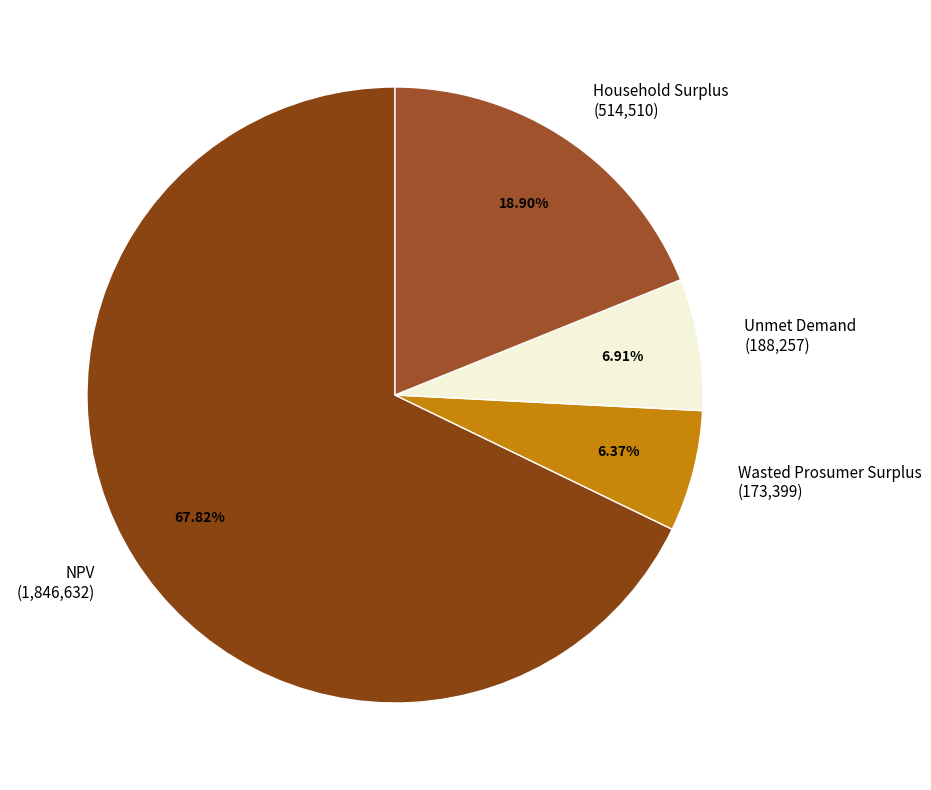

True or false: Wasted Prosumer Surplus accounts for 6% of the total.

True